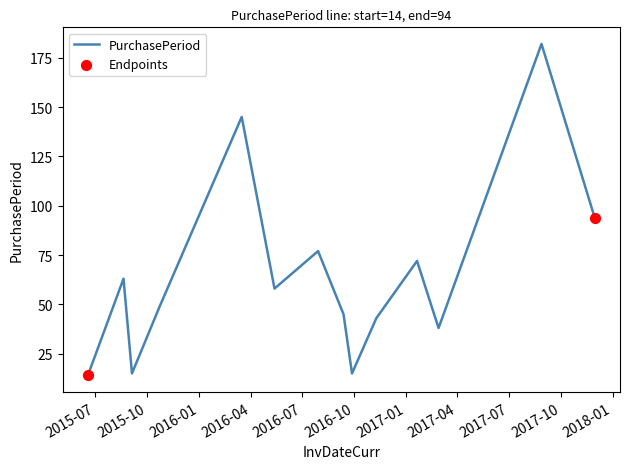

What is the minimum value shown in the chart?

14